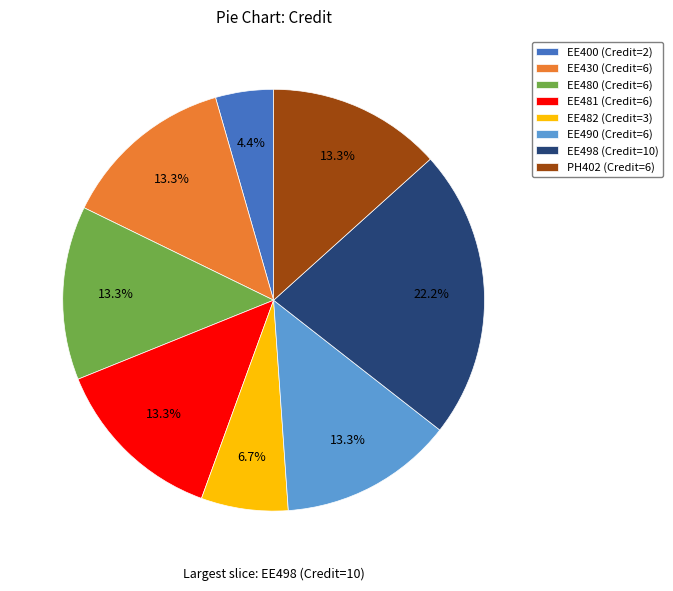

Does EE481 represent more than half of the total?

No